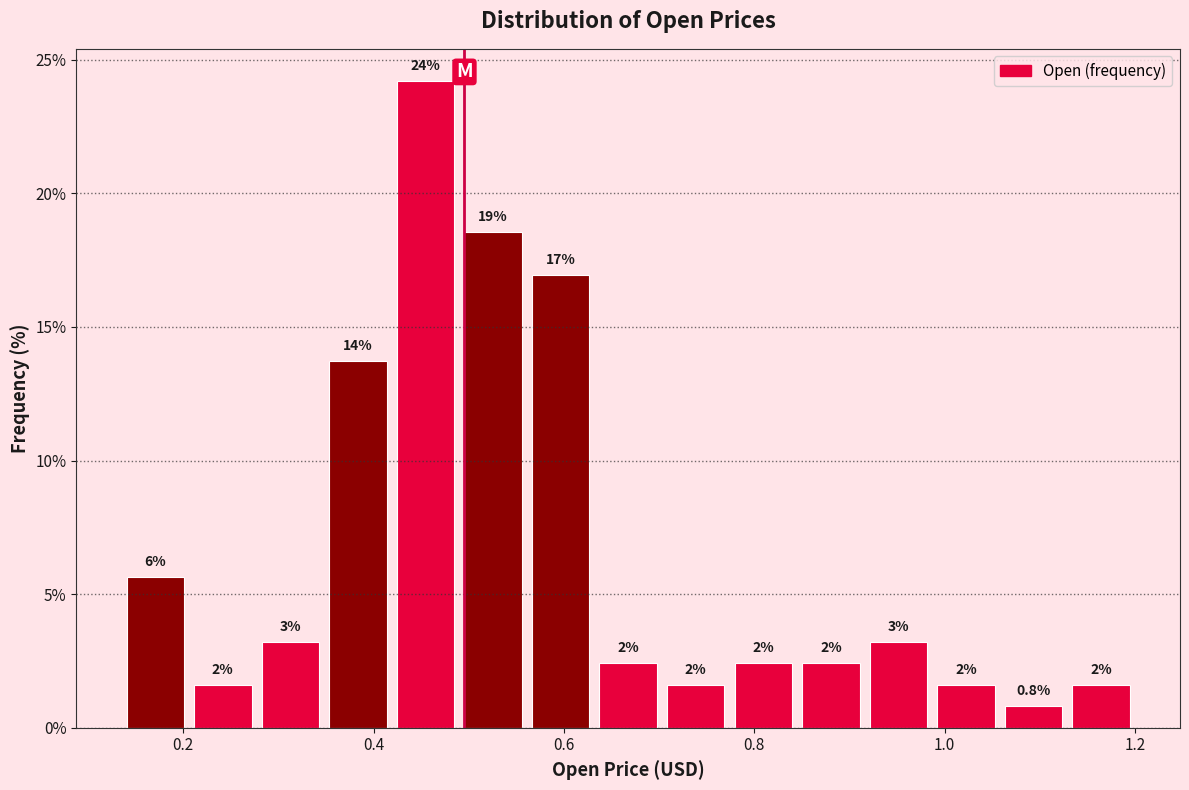

Around what value on the x-axis is the tallest bar? Give the approximate position of its centre, as read against the axis.

0.46